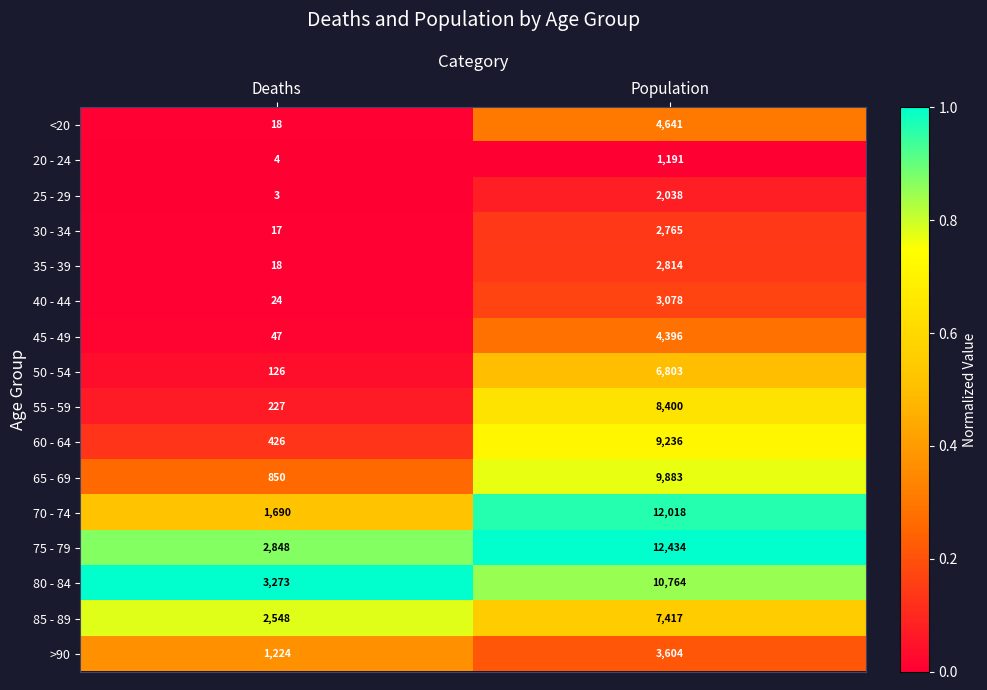

What is the smallest value displayed?

3